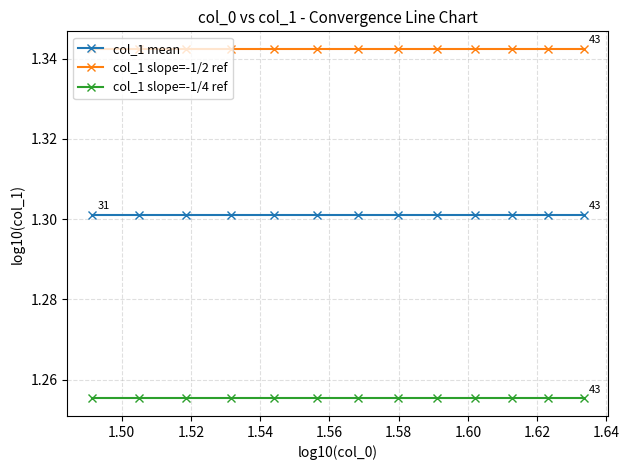

What is the sum of all col_1 slope=-1/4 ref values?

16.3